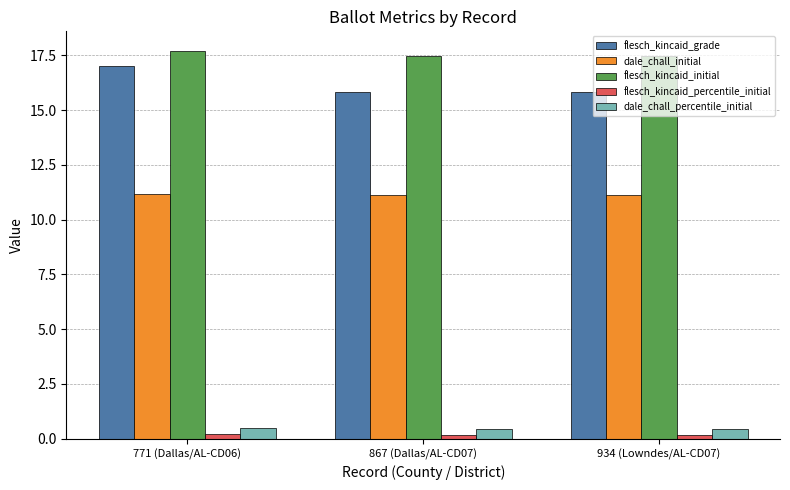

The value of flesch_kincaid_initial at 771 (Dallas/AL-CD06) is 31.1. True or false?

False